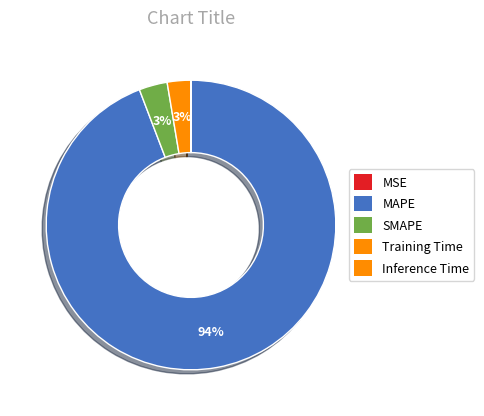

Is it true that MAPE is 99% of the pie?

False